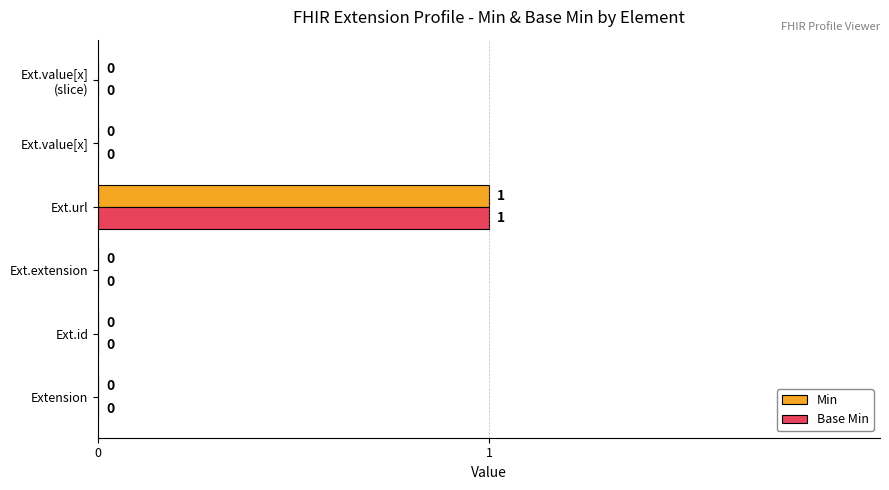

At which category is the sum across all series the highest?

Ext.url